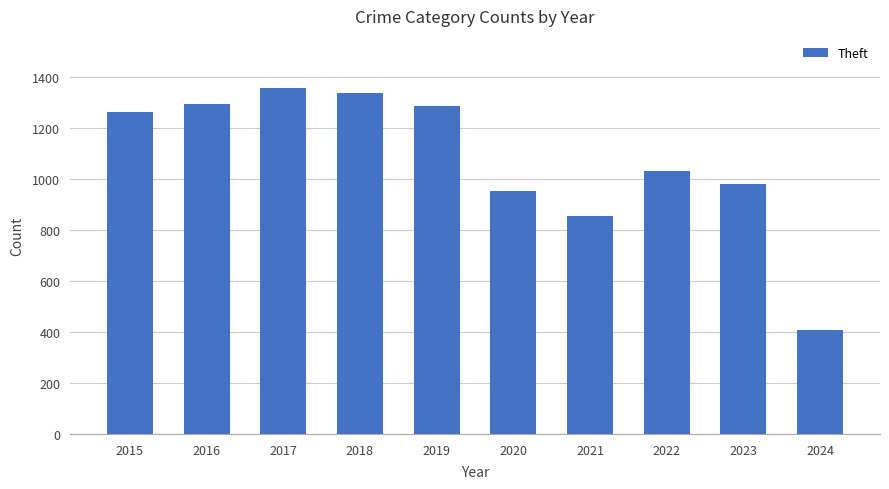

What is the greatest value displayed?

1359